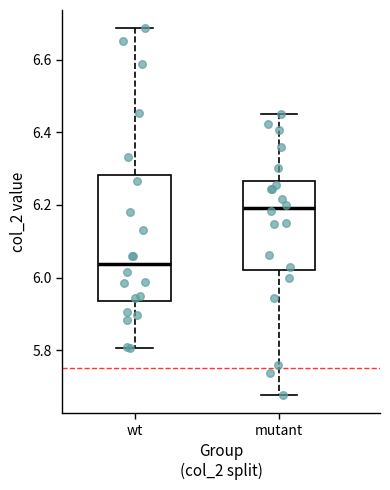

Reading left to right, transcribe this box plot: for each box, give where its median line is, the range the box spans, and where its two whiskers end, as read against the y-axis. The values are not printed on the chart, so give them approximately, as read against the axis.

wt: median 6.04, box 5.94 to 6.28, whiskers 5.80 to 6.68
mutant: median 6.20, box 6.02 to 6.26, whiskers 5.68 to 6.44